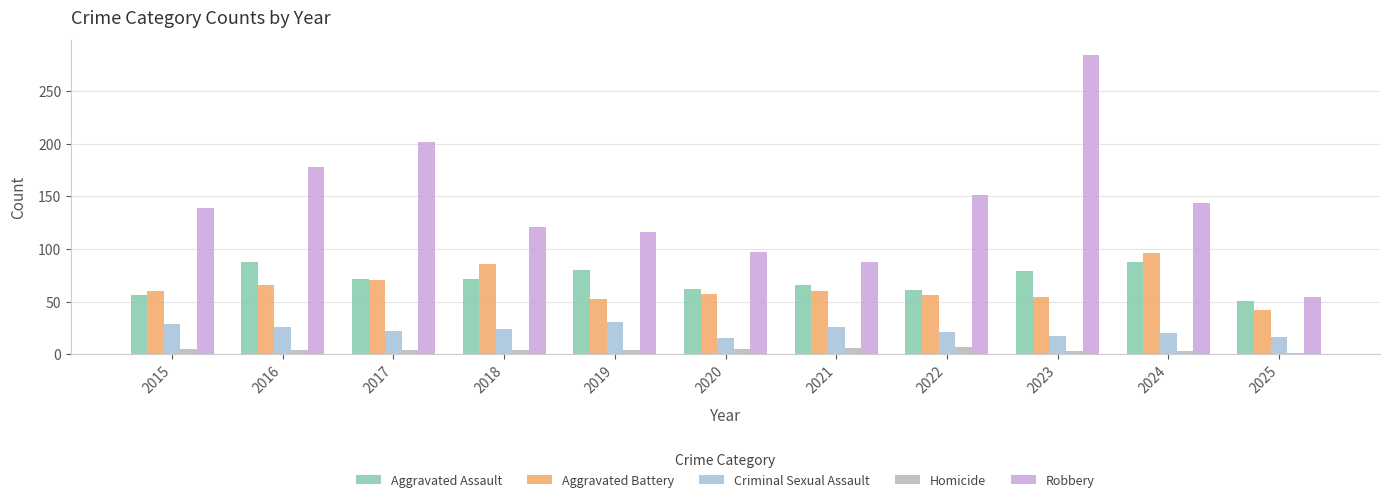

At which category is the sum across all series the highest?

2023